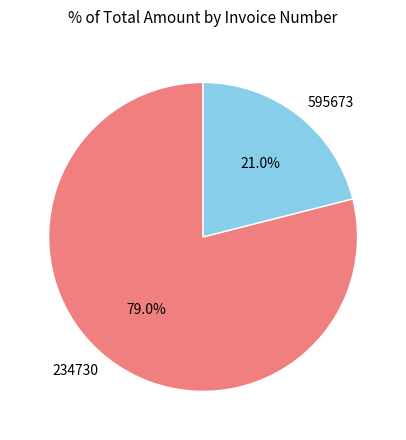

What percentage is the 234730 slice, to the nearest percent?

79%